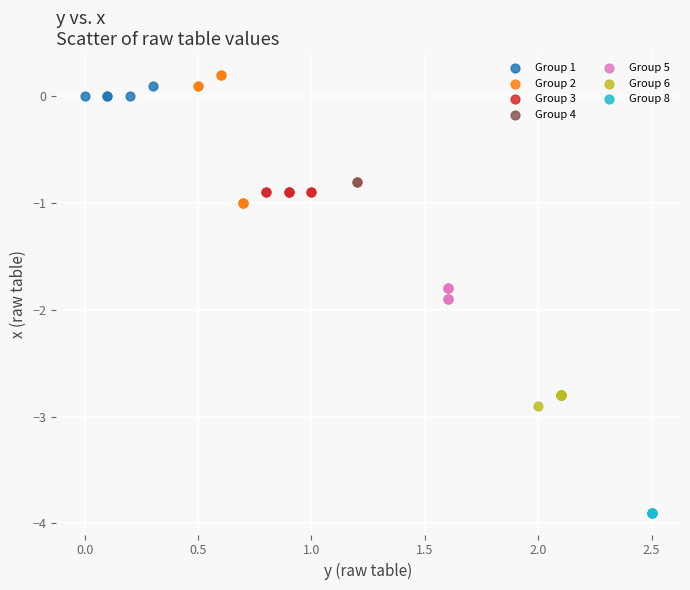

Which series reaches the minimum Y coordinate?

Group 8